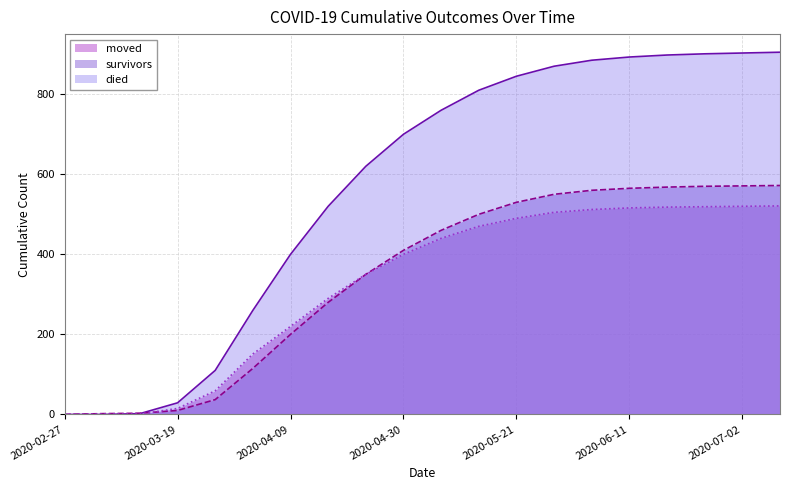

Rank the categories by survivors value from highest to lowest.

2020-07-09, 2020-07-02, 2020-06-25, 2020-06-18, 2020-06-11, 2020-06-04, 2020-05-28, 2020-05-21, 2020-05-14, 2020-05-07, 2020-04-30, 2020-04-23, 2020-04-16, 2020-04-09, 2020-04-02, 2020-03-26, 2020-03-19, 2020-03-12, 2020-03-05, 2020-02-27